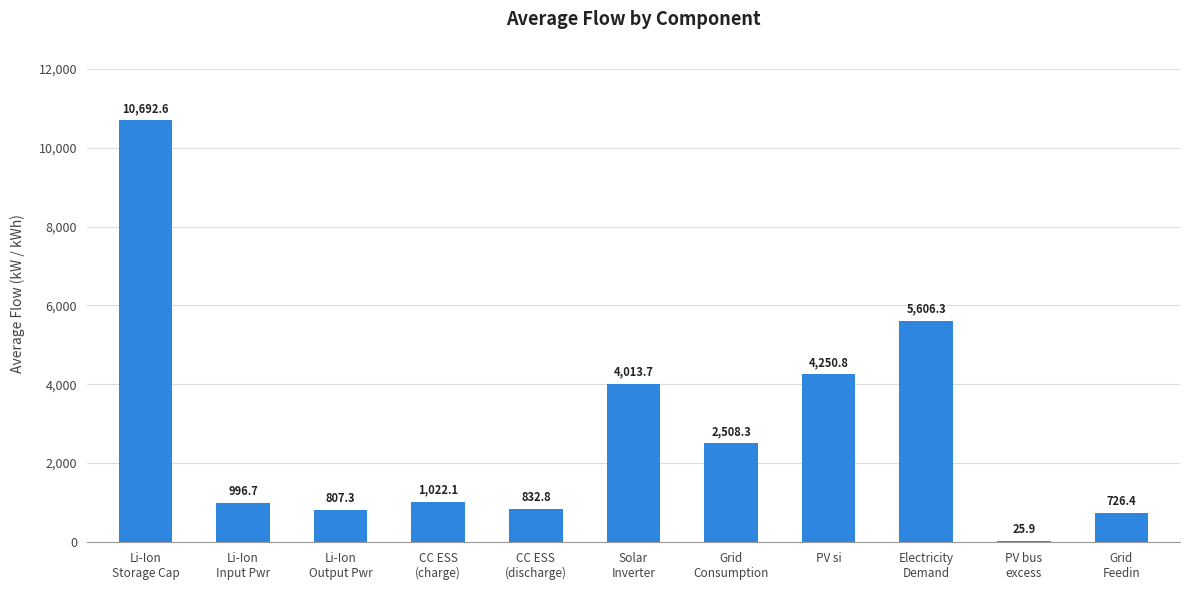

What is the sum of all values?

31482.7